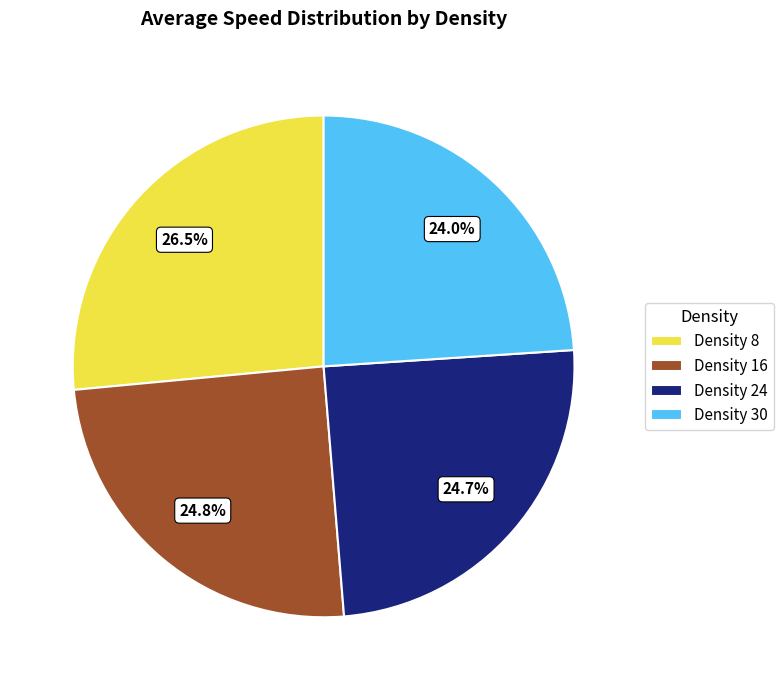

Does any single category account for the majority?

No